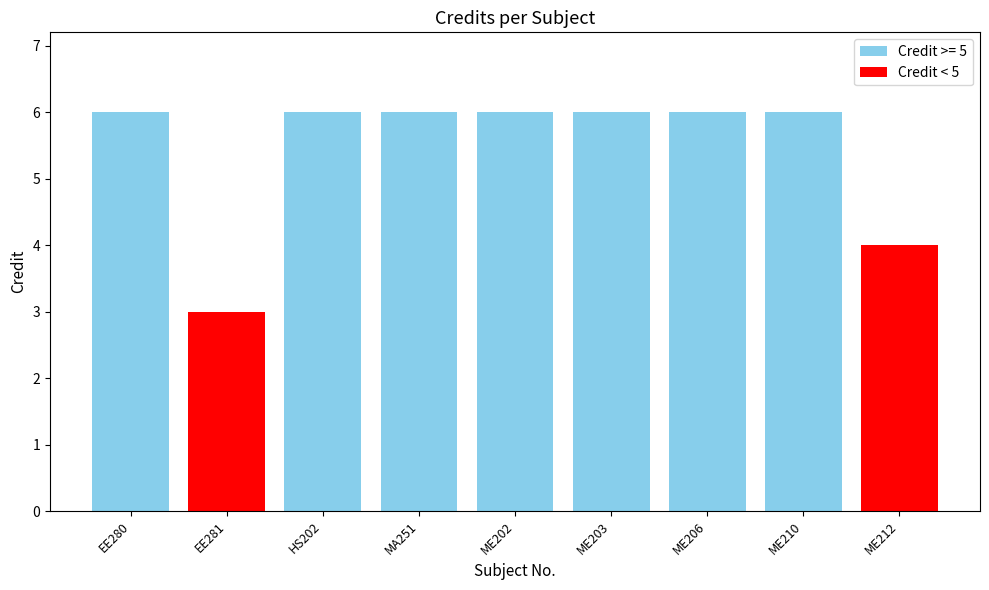

Which category has the lowest value across all series?

EE281